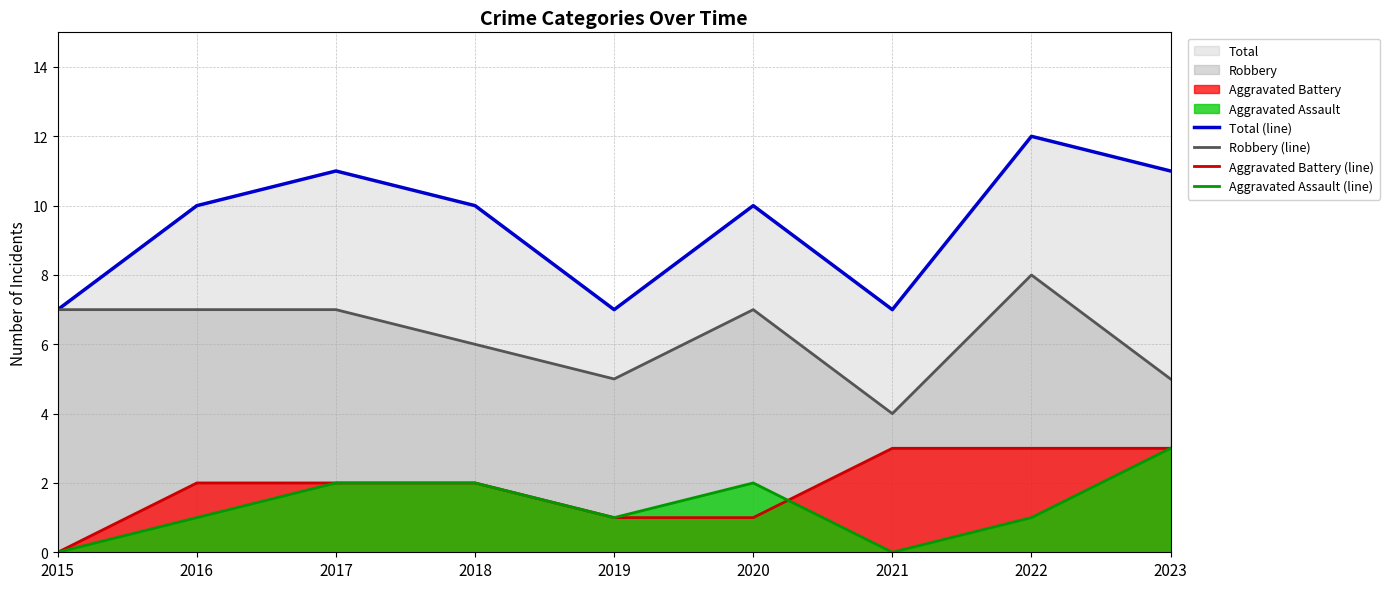

In Robbery (line), how many points are higher than both neighbors (excluding endpoints)?

2